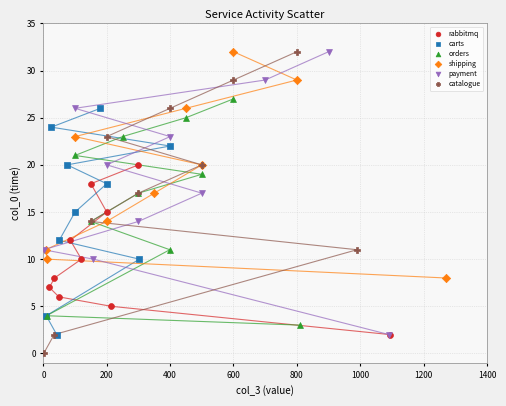

Which series reaches the minimum Y coordinate?

catalogue